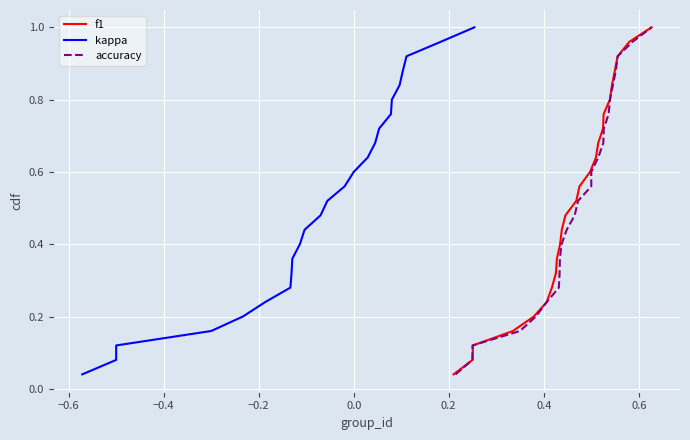

True or false: f1 has a value of 0.9 at 13.

False